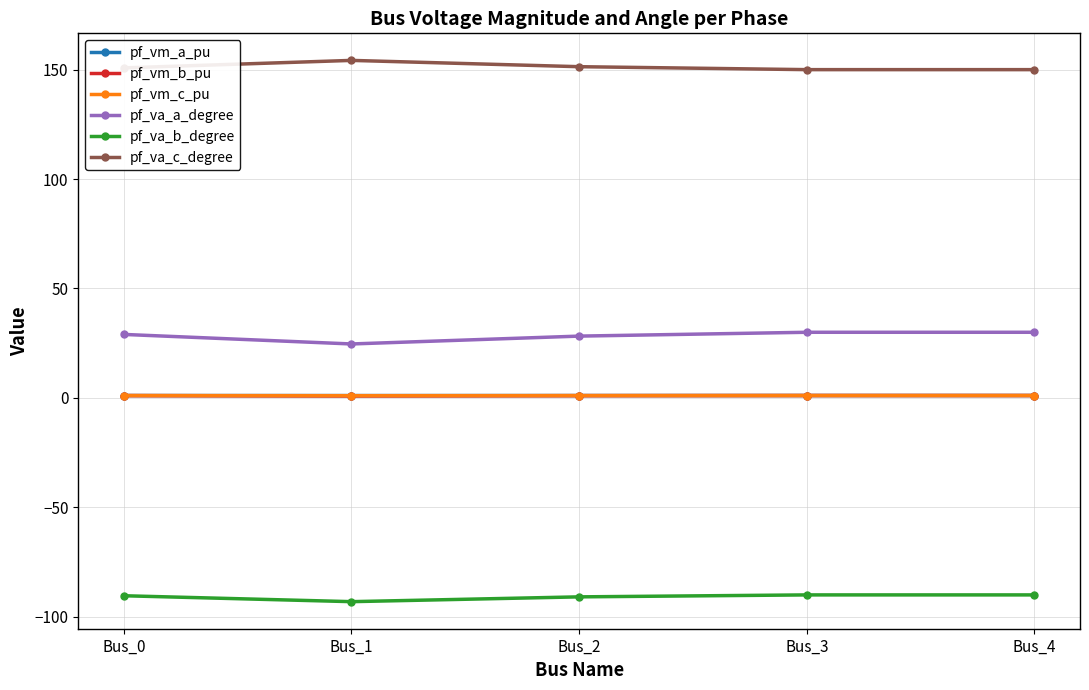

Which series has the largest total across all categories?

pf_va_c_degree